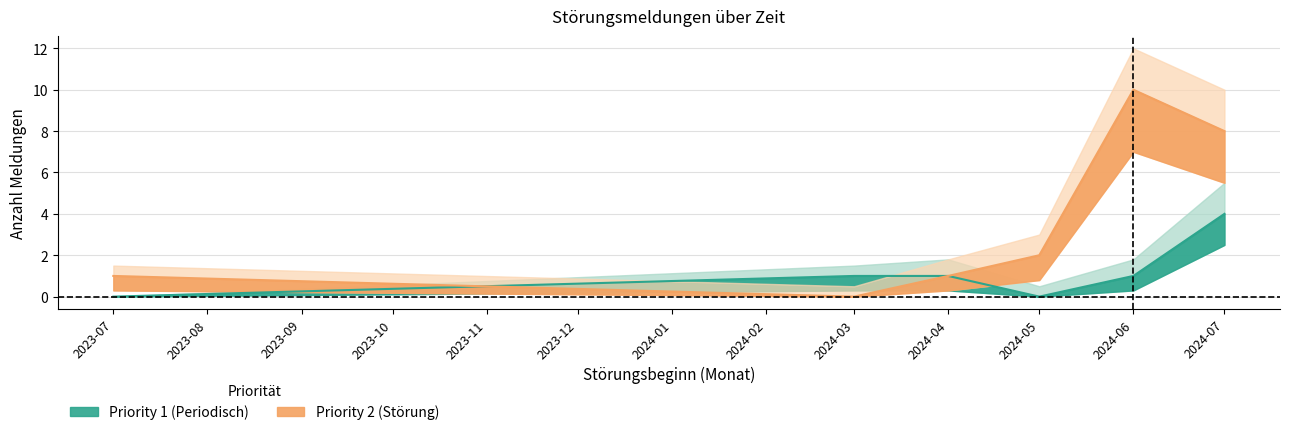

Reading left to right, what are all the values shown in this chart?

Priority 1 (Periodisch): 2023-07=0	2024-03=1	2024-04=1	2024-05=0	2024-06=1	2024-07=4
Priority 2 (Störung): 2023-07=1	2024-03=0	2024-04=1	2024-05=2	2024-06=10	2024-07=8